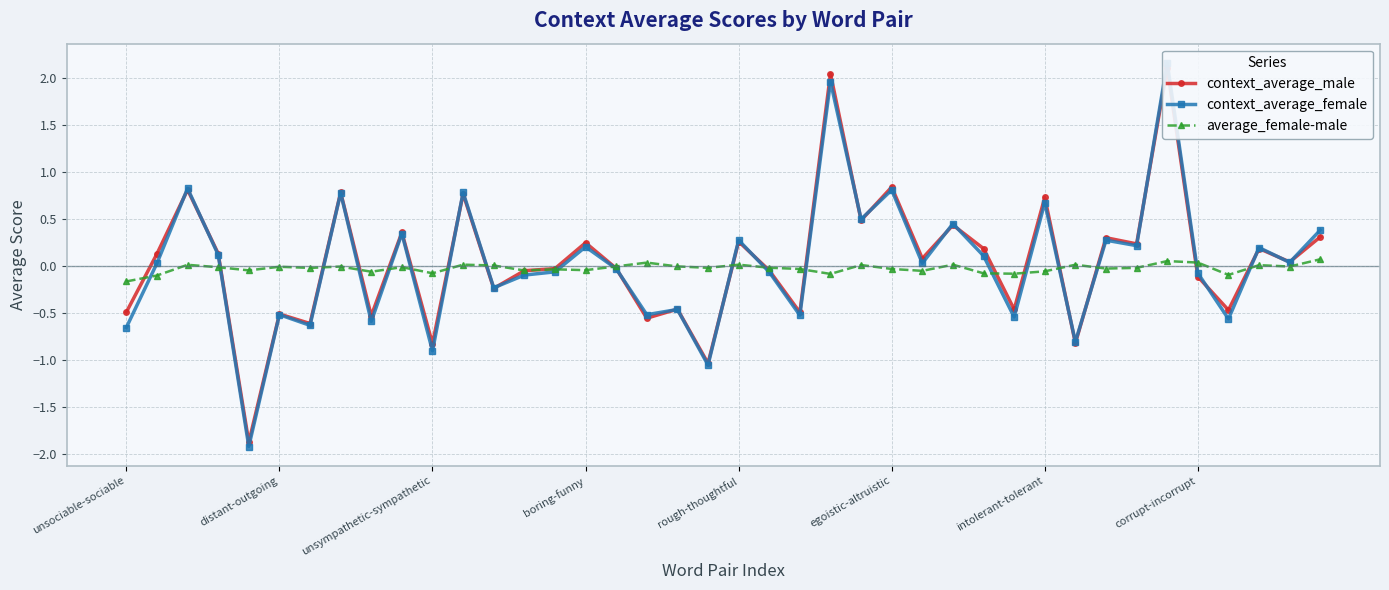

What are all the series names shown in the legend?

context_average_male, context_average_female, average_female-male